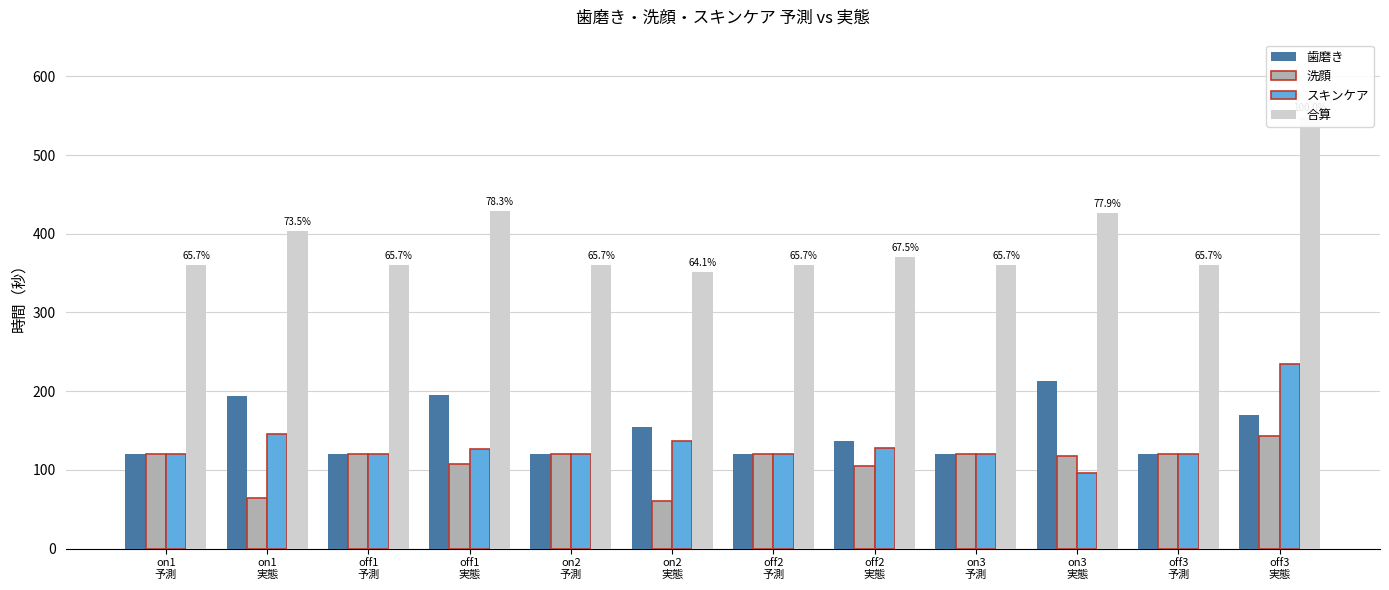

How many bars are there in each group?

4